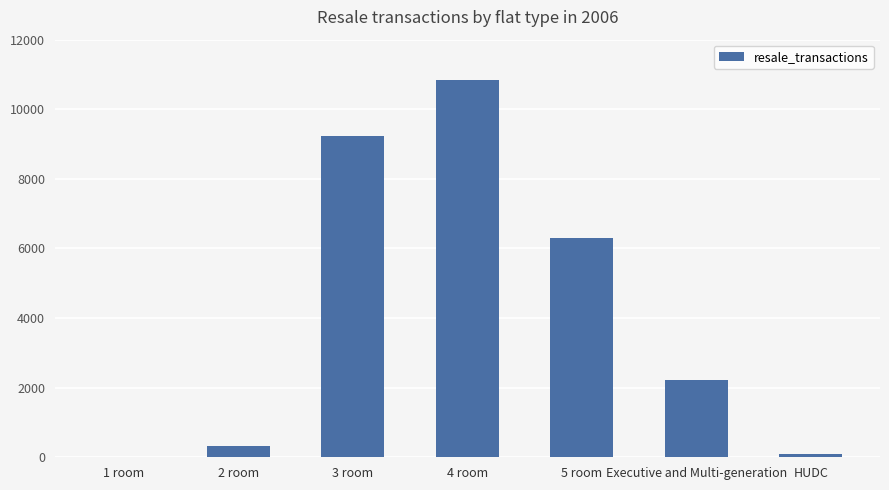

What is the maximum value shown in the chart?

10851